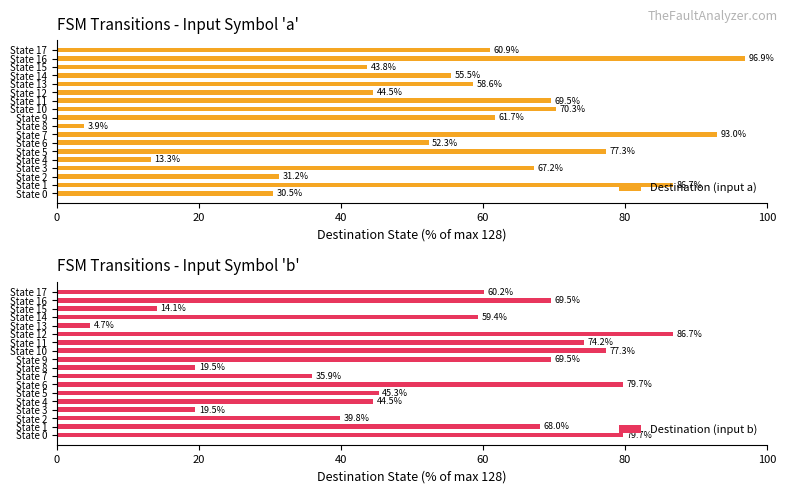

List the series in order of their overall mean, lowest first.

Destination (input b), Destination (input a)